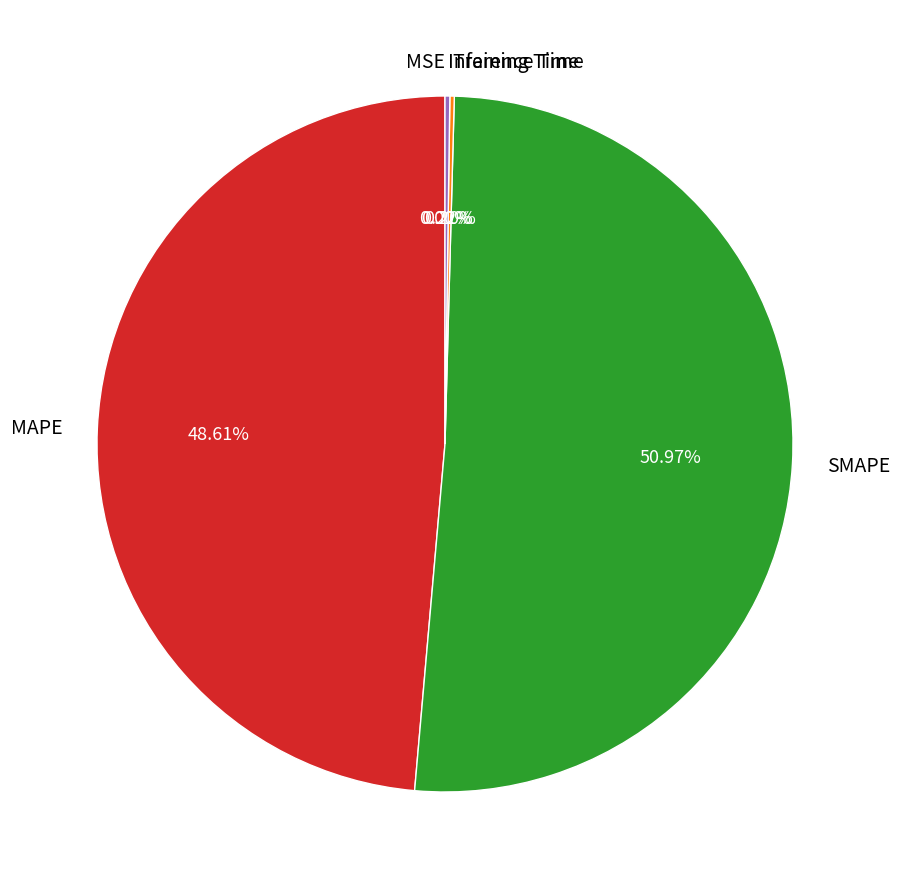

To the nearest percent, what portion does MAPE represent?

49%